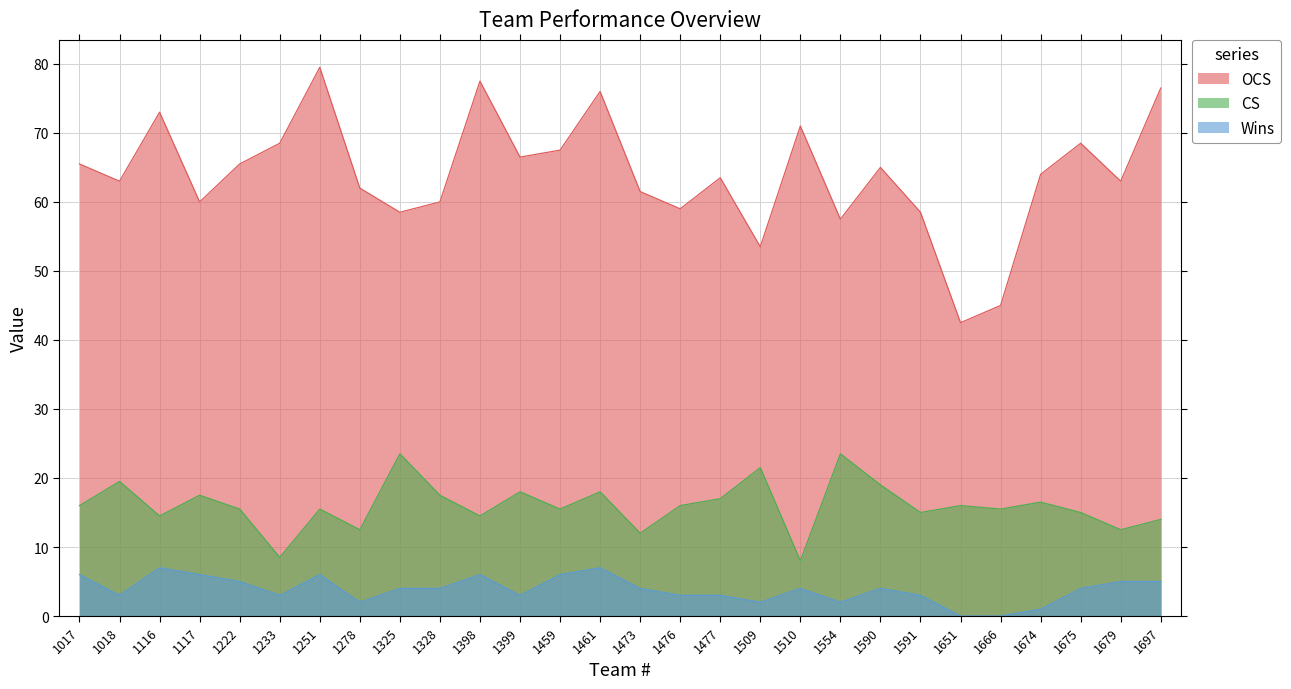

Reading right to left, extract all data points from this chart.

OCS: 76.5	63.0	68.5	64.0	45.0	42.5	58.5	65.0	57.5	71.0	53.5	63.5	59.0	61.5	76.0	67.5	66.5	77.5	60.0	58.5	62.0	79.5	68.5	65.5	60.0	73.0	63.0	65.5
CS: 14.0	12.5	15.0	16.5	15.5	16.0	15.0	19.0	23.5	8.0	21.5	17.0	16.0	12.0	18.0	15.5	18.0	14.5	17.5	23.5	12.5	15.5	8.5	15.5	17.5	14.5	19.5	16.0
Wins: 5.0	5.0	4.0	1.0	0.0	0.0	3.0	4.0	2.0	4.0	2.0	3.0	3.0	4.0	7.0	6.0	3.0	6.0	4.0	4.0	2.0	6.0	3.0	5.0	6.0	7.0	3.0	6.0